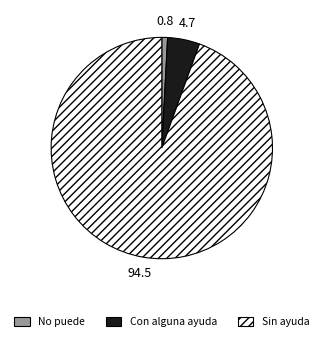

Rank the categories by value from highest to lowest.

Sin ayuda, Con alguna ayuda, No puede